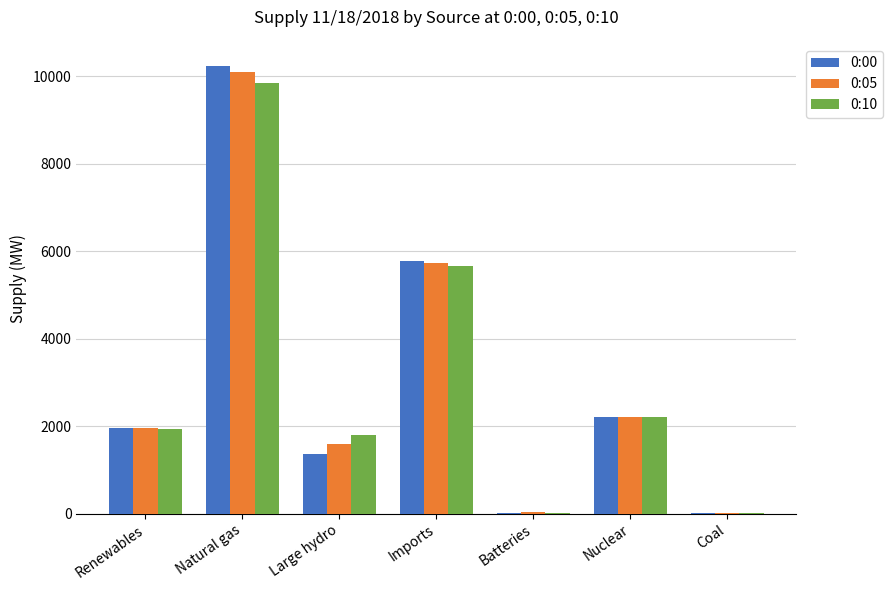

What is the sum of the 0:10 values at Natural gas and Nuclear?

12061